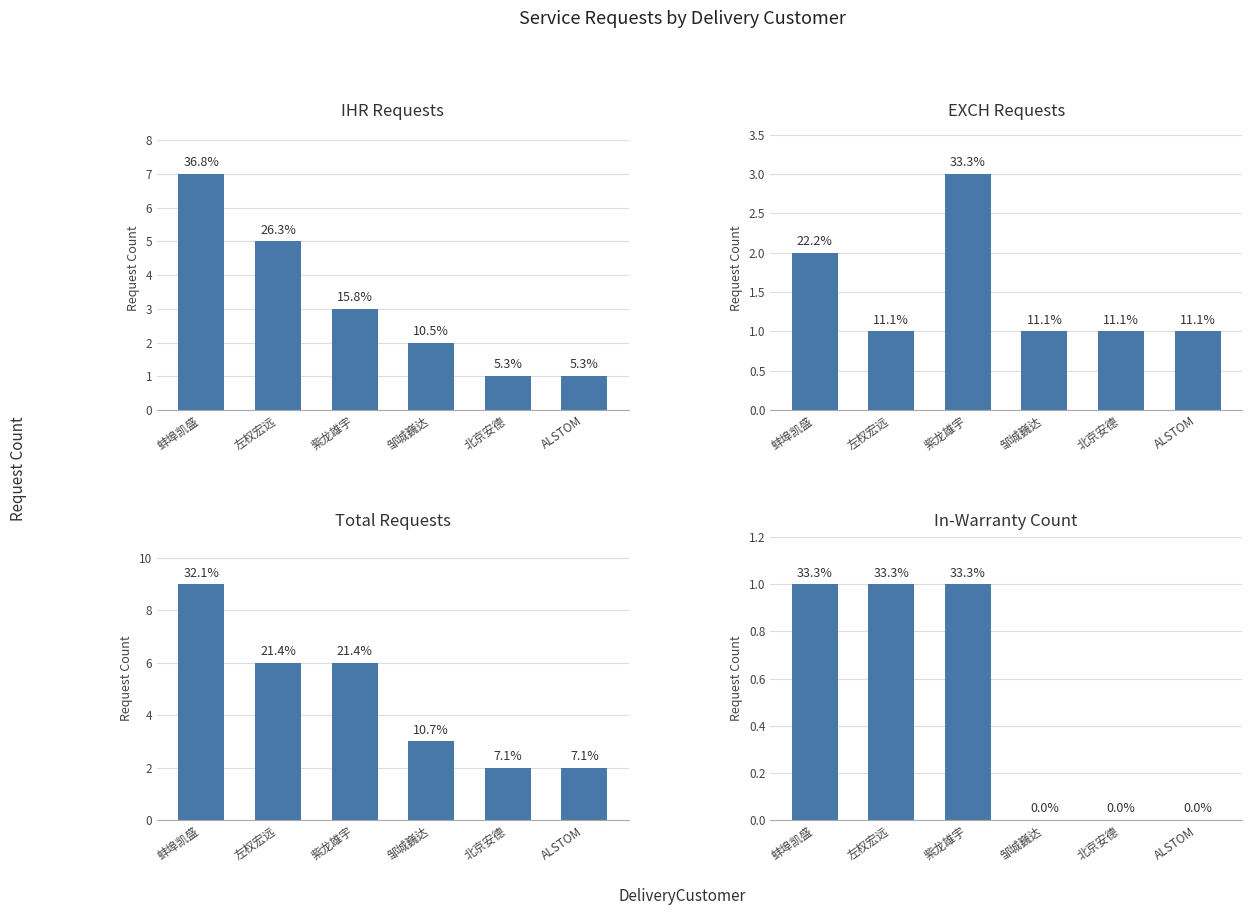

What is the label of the 5th bar from the right?

左权宏远